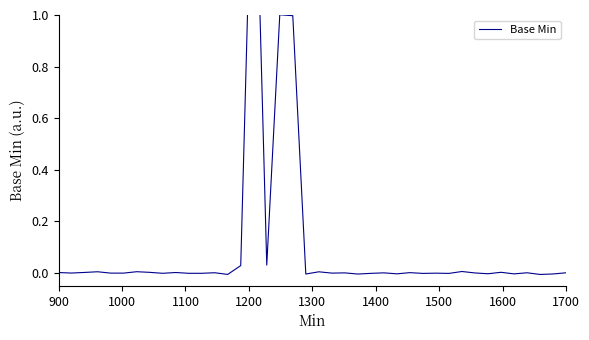

How many interior local valleys (lower than both neighbors) does the data have?

15